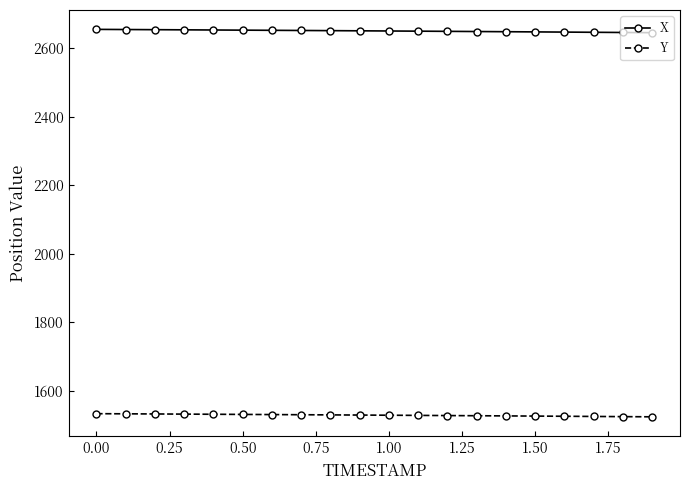

Rank the series by their average value, from highest to lowest.

X, Y